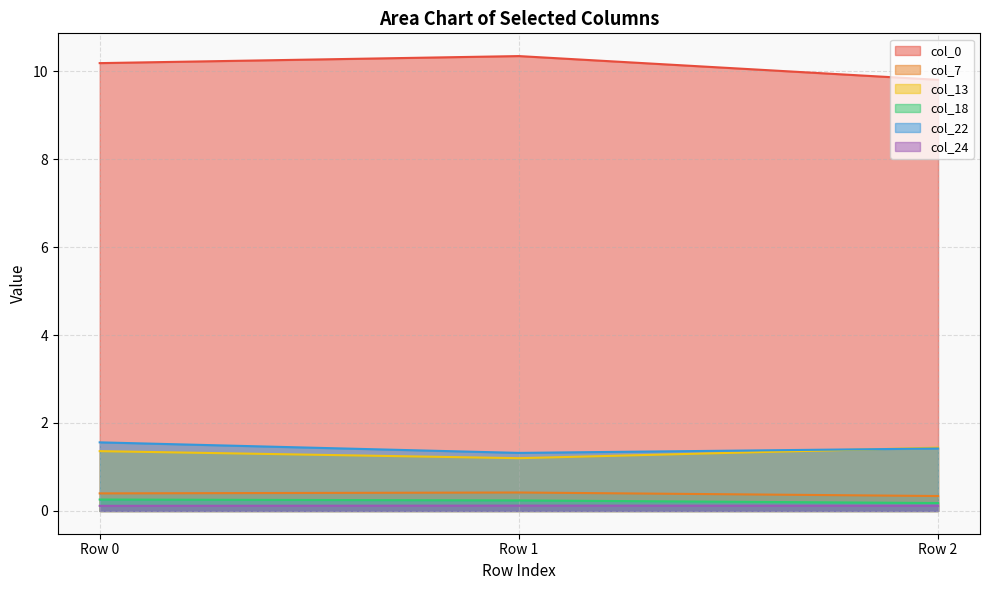

List the labels in order of col_18 value, largest first.

Row 0, Row 1, Row 2